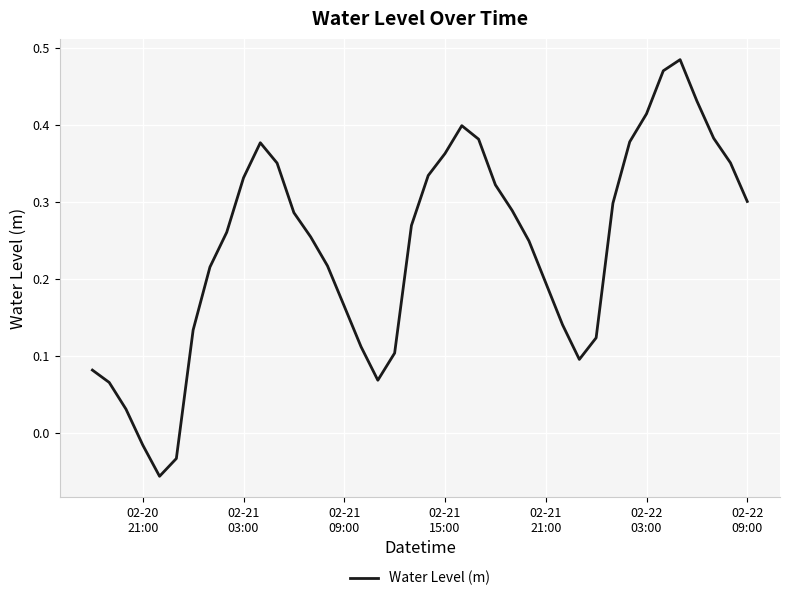

Is this an area chart (filled region under the line)?

No